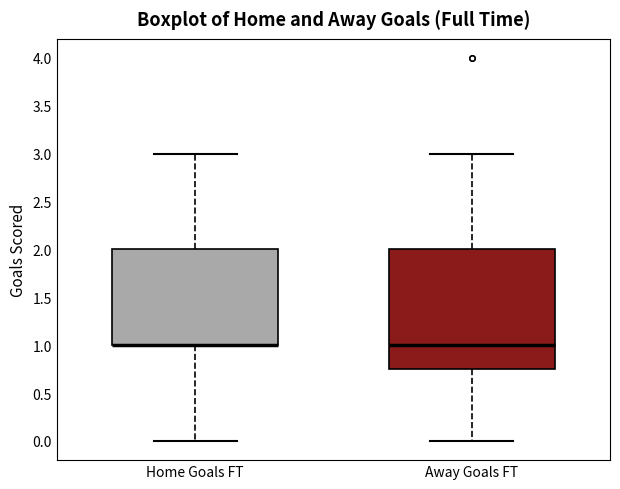

Reading left to right, transcribe this box plot: for each box, give where its median line is, the range the box spans, and where its two whiskers end, as read against the y-axis. The values are not printed on the chart, so give them approximately, as read against the axis.

Home Goals FT: median 1.00 (drawn on the box's lower edge), box 1.00 to 2.00, whiskers 0.00 to 3.00
Away Goals FT: median 1.00, box 0.75 to 2.00, whiskers 0.00 to 3.00